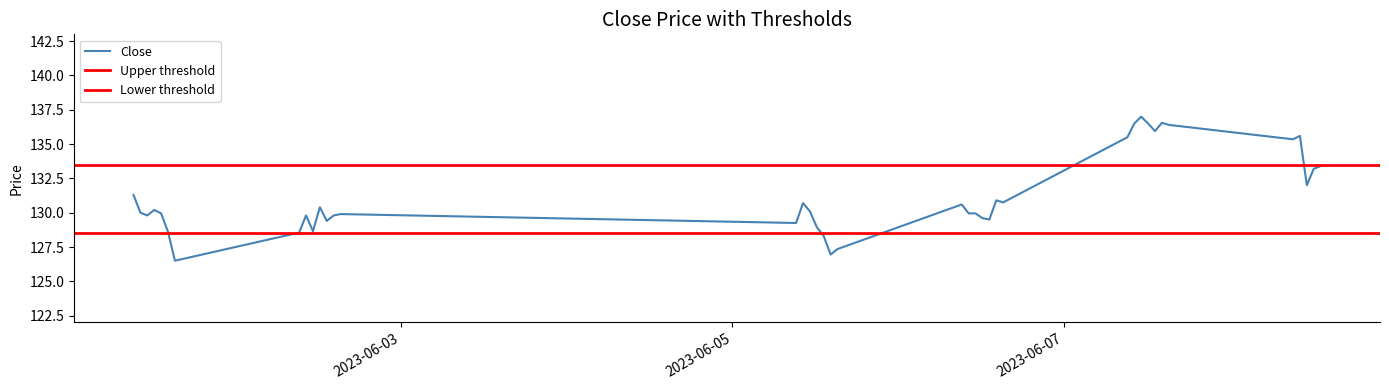

What is the minimum value for Close?

126.5